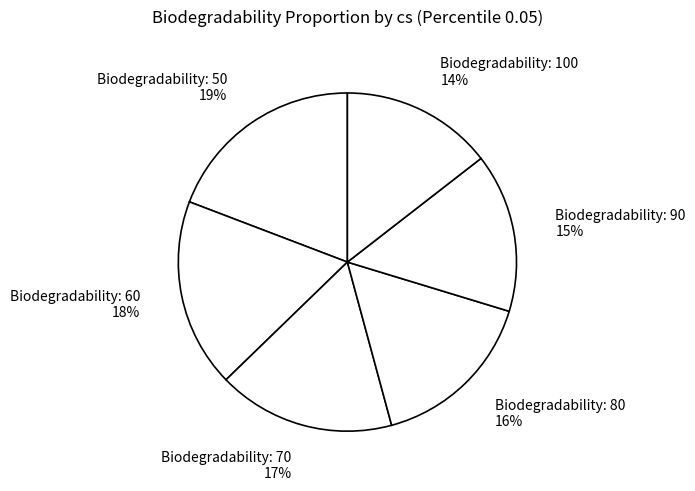

Approximately how many times larger is the value at Biodegradability: 70 17% compared to Biodegradability: 50 19%?

0.9